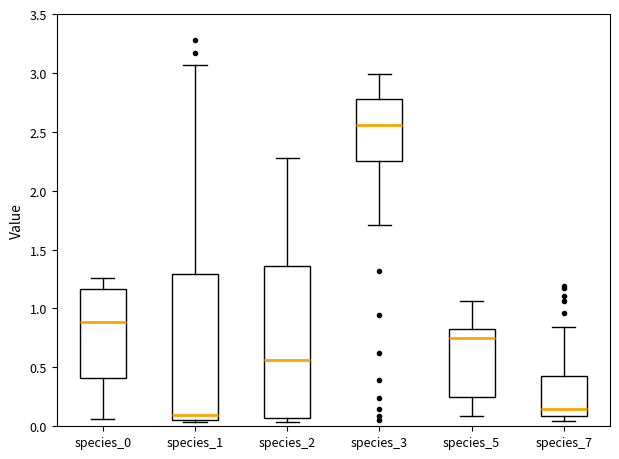

Comparing the boxes themselves (not the whiskers), which one is the tallest?

species_2